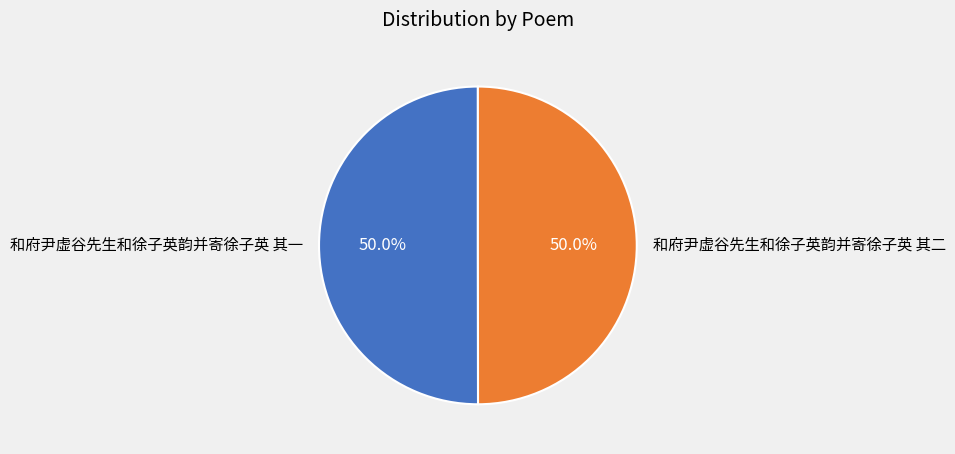

What percentage do 和府尹虚谷先生和徐子英韵并寄徐子英 其二 and 和府尹虚谷先生和徐子英韵并寄徐子英 其一 together represent?

100.0%